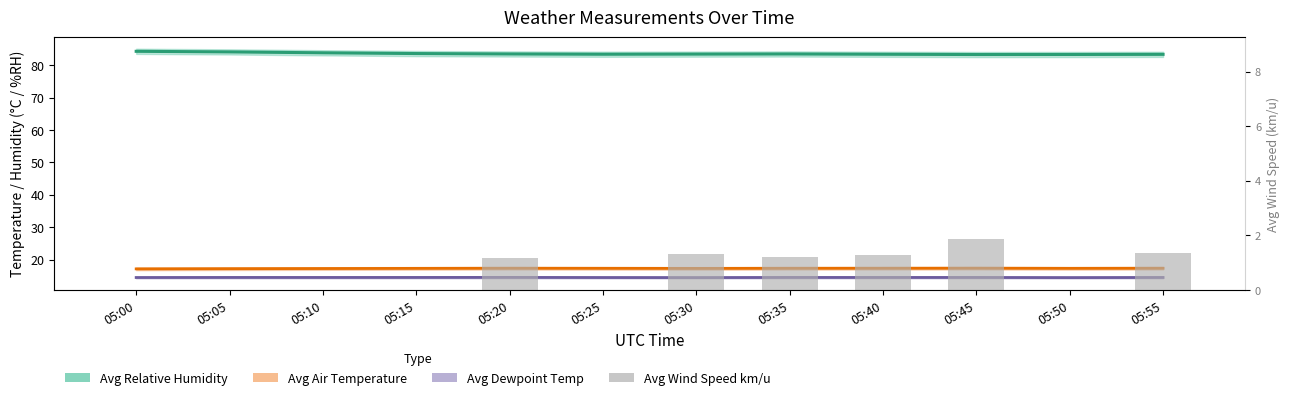

At which category is the sum across all series the highest?

05:45